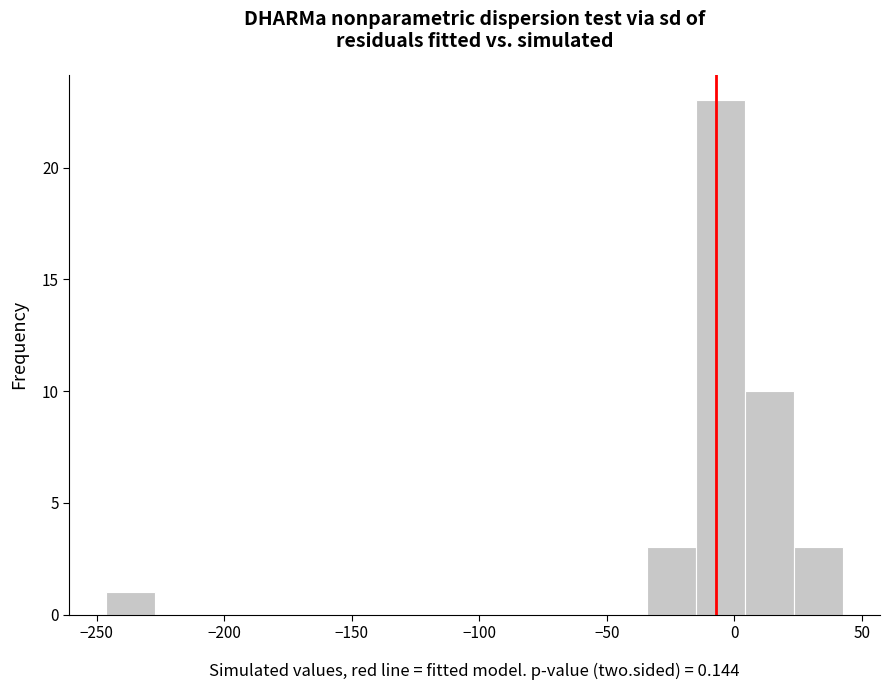

Read against the x-axis, roughly where is the centre of the tallest bar?

-5